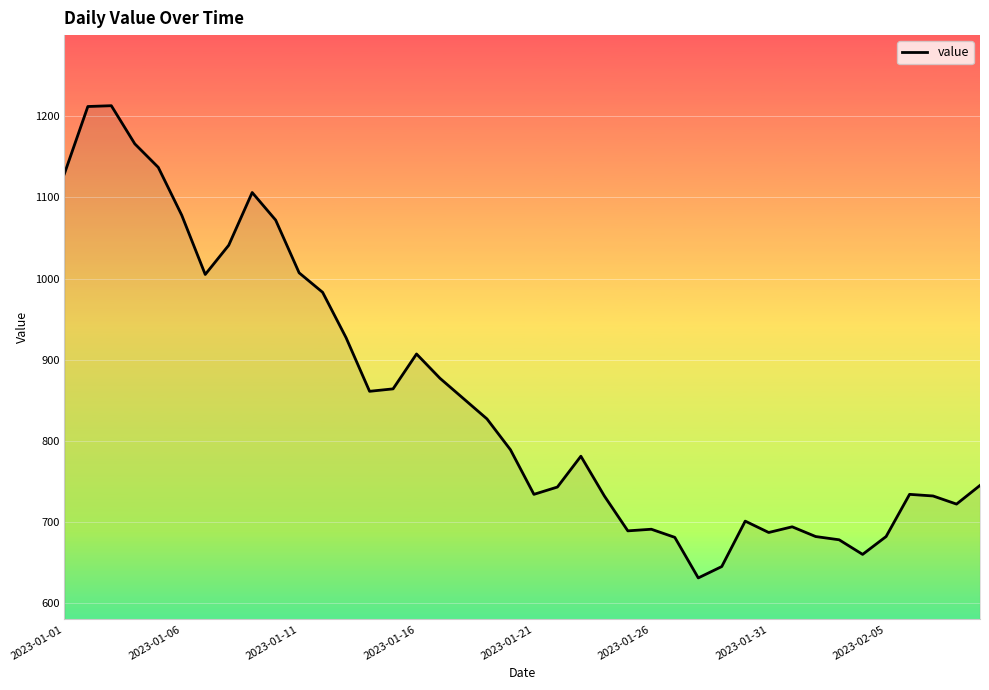

What is the greatest value displayed?

1213